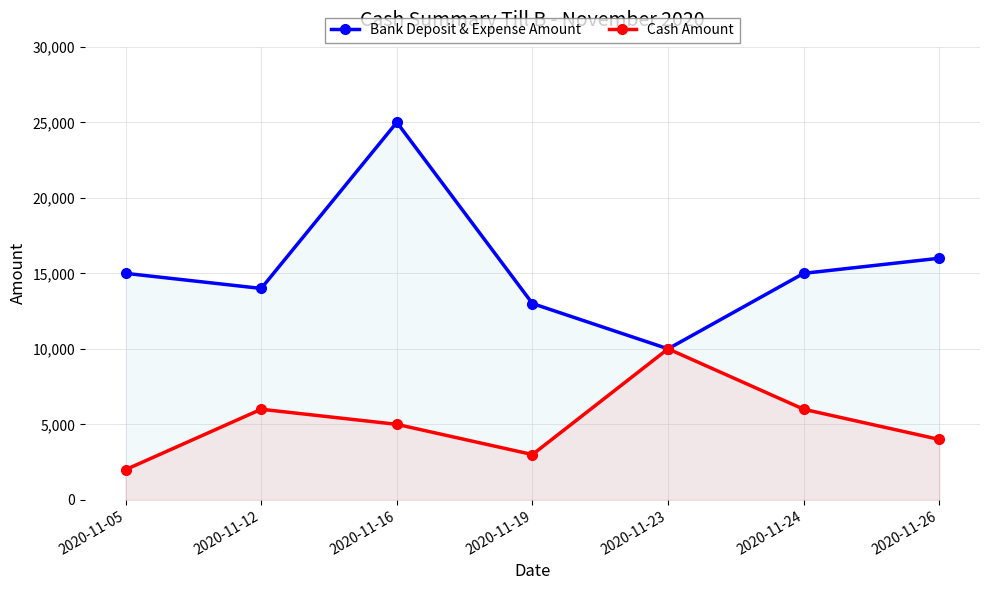

How many lines are shown in the chart?

2